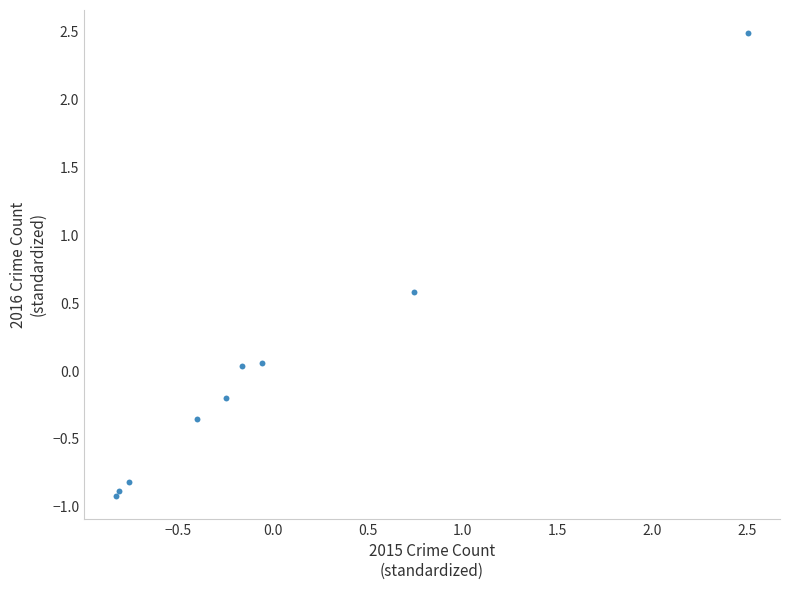

What is the range of X values (max minus min)?

3.3